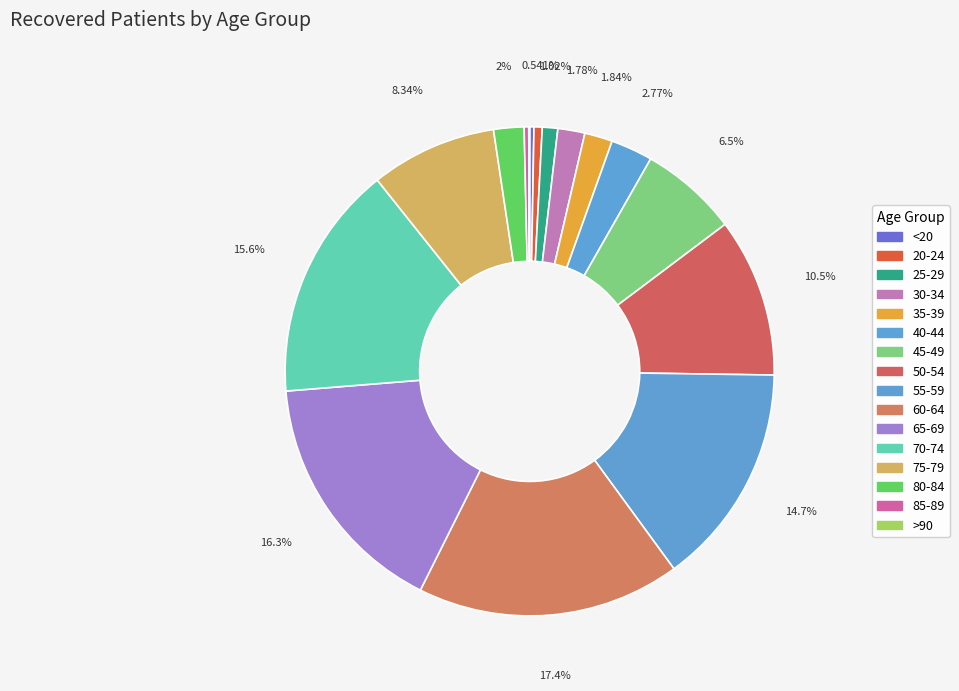

What is the change in value from 25-29 to 45-49?

+273